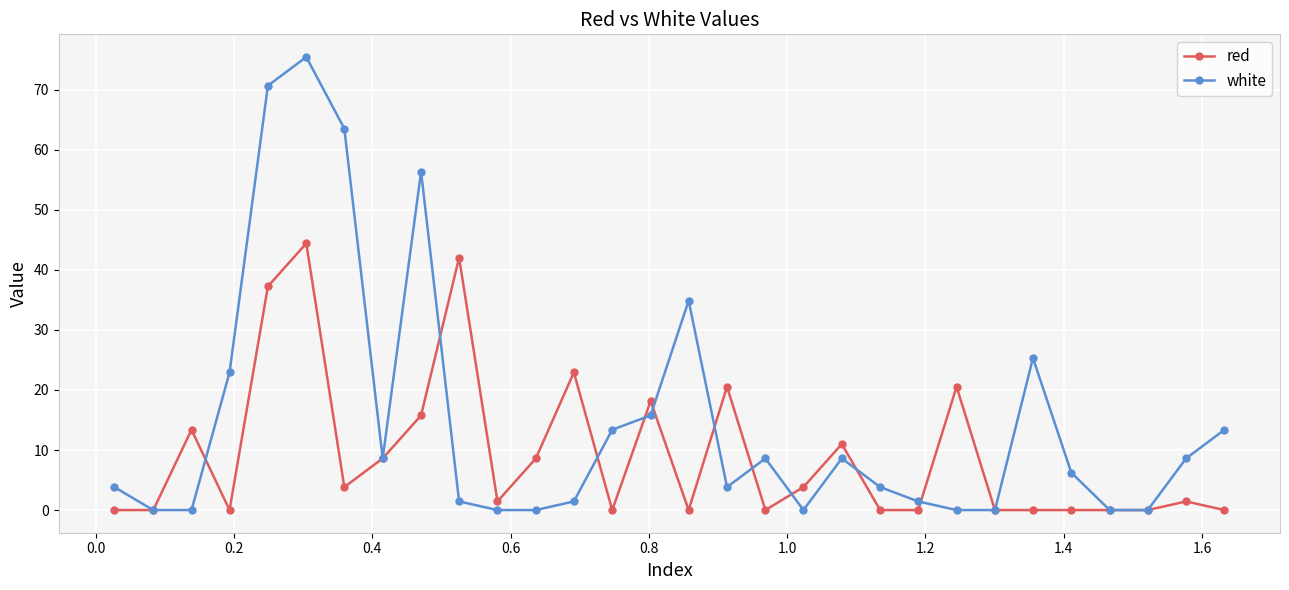

True or false: red has more than 1 interior local peaks.

True